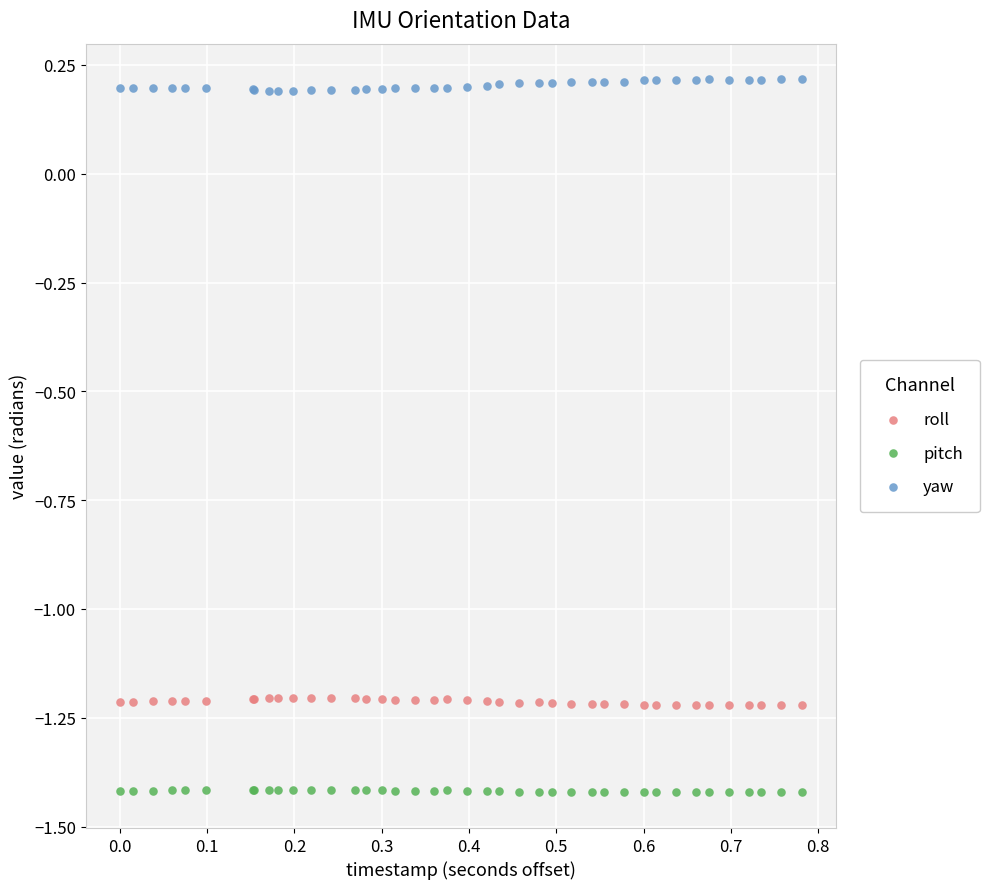

Which series contains the lowest Y value?

pitch